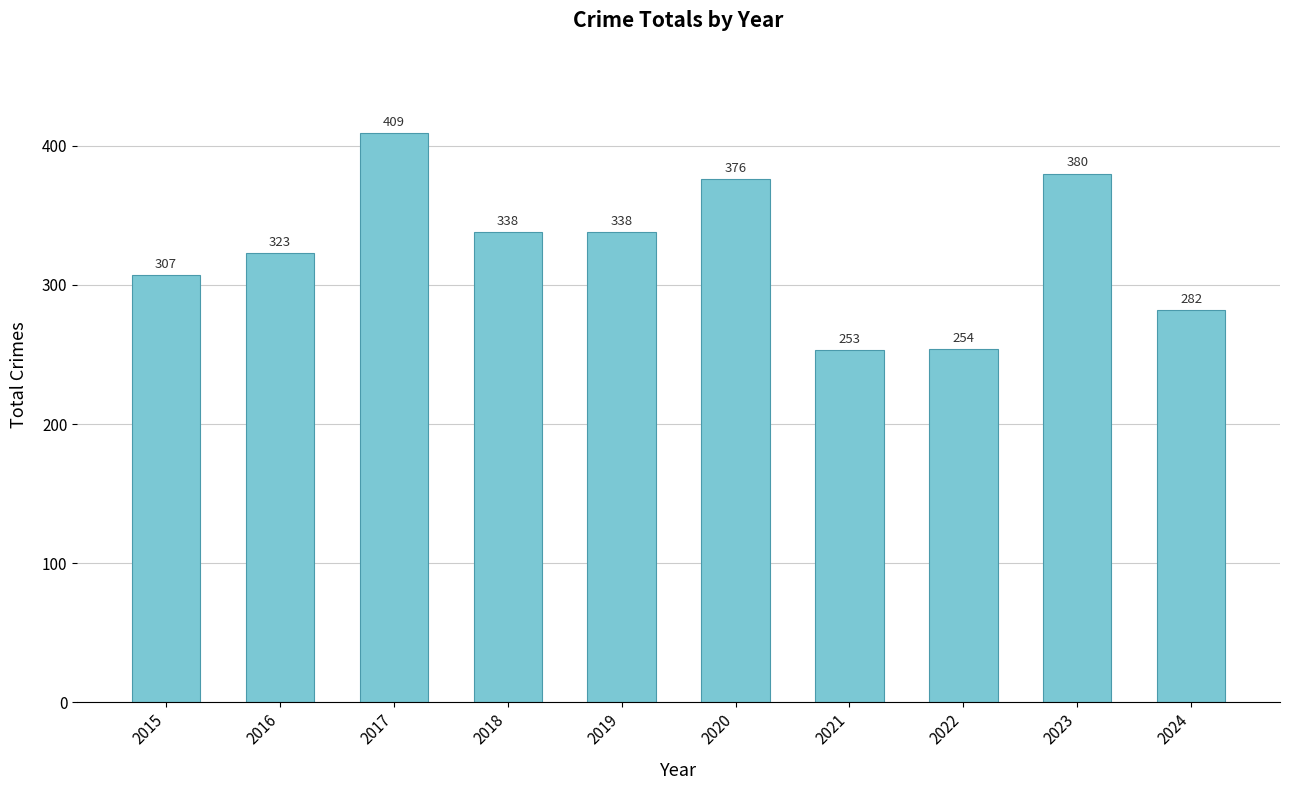

Does the chart contain stacked bars?

No